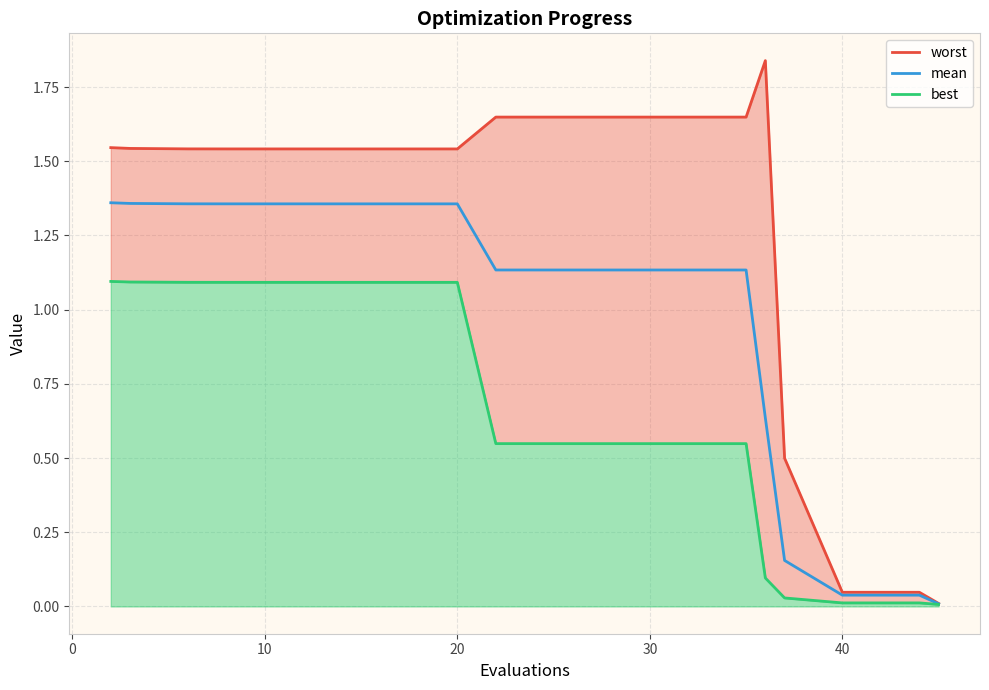

Is the value of worst at 8 greater than the value of mean at 50?

Yes